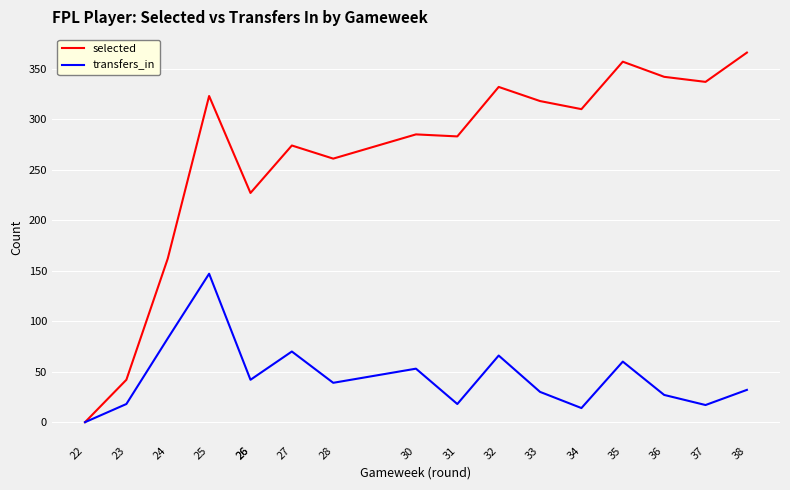

Rank the series by their maximum value, from highest to lowest.

selected, transfers_in